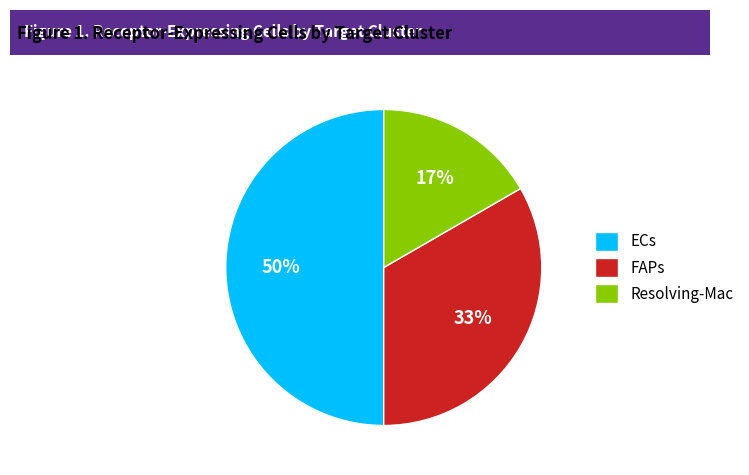

To the nearest percent, what percentage of the pie is ECs?

50%